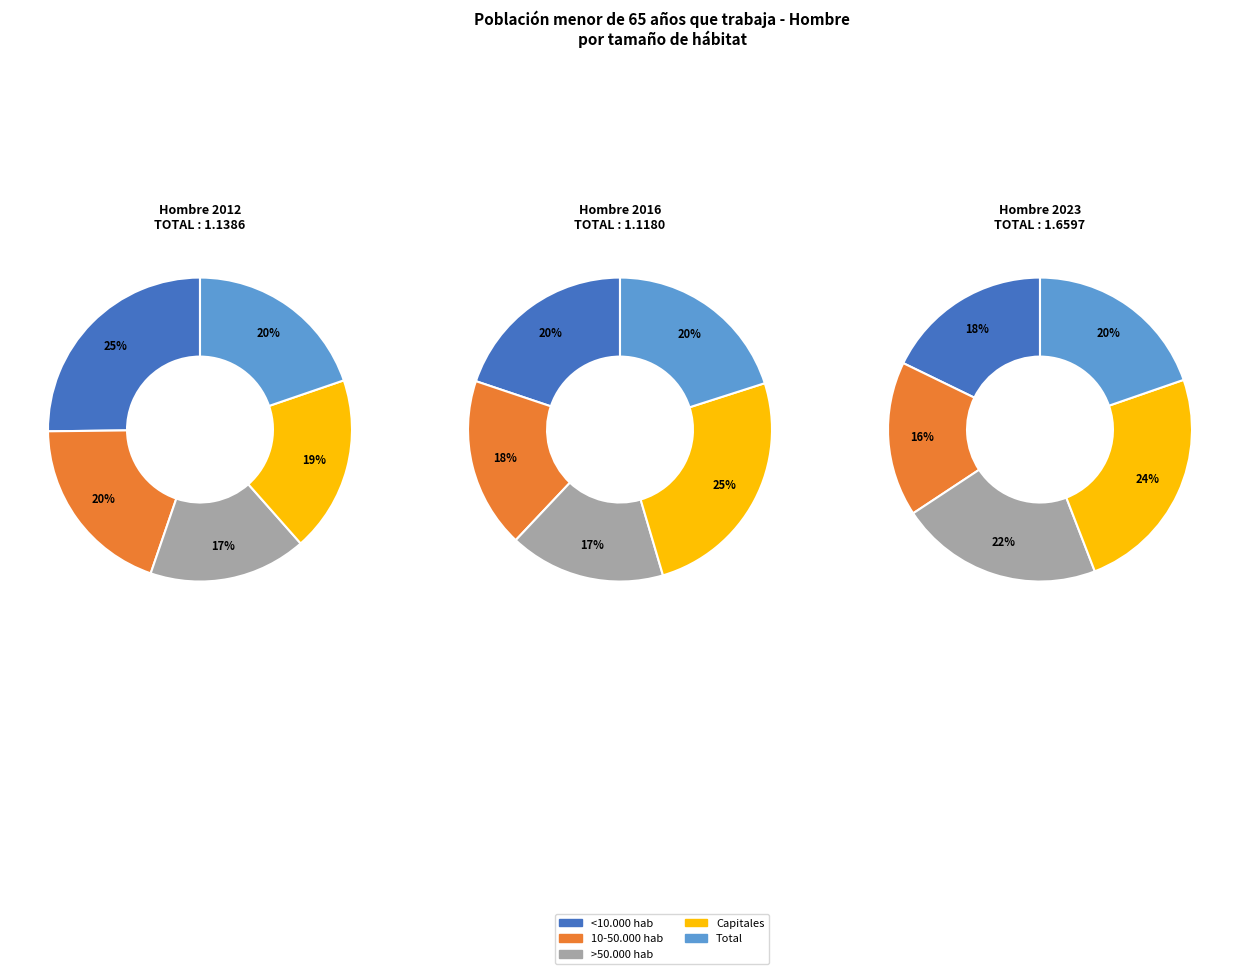

What percentage is the <10.000 hab slice, to the nearest percent?

25%